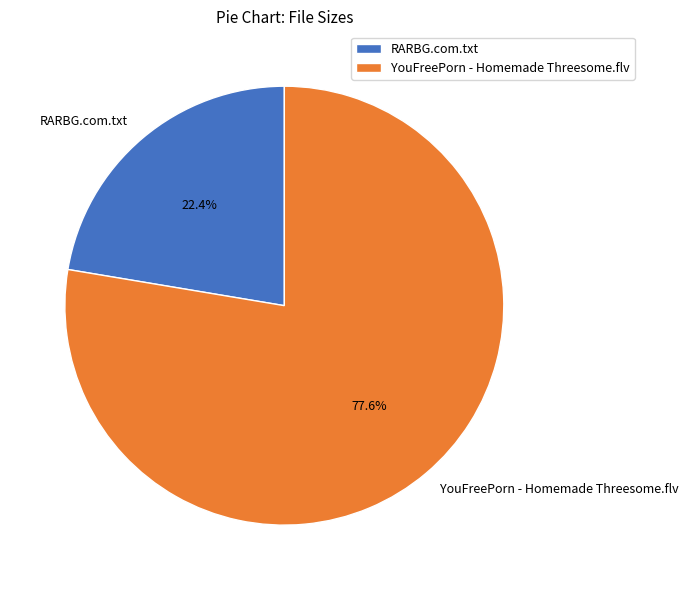

Does any single category account for the majority?

Yes